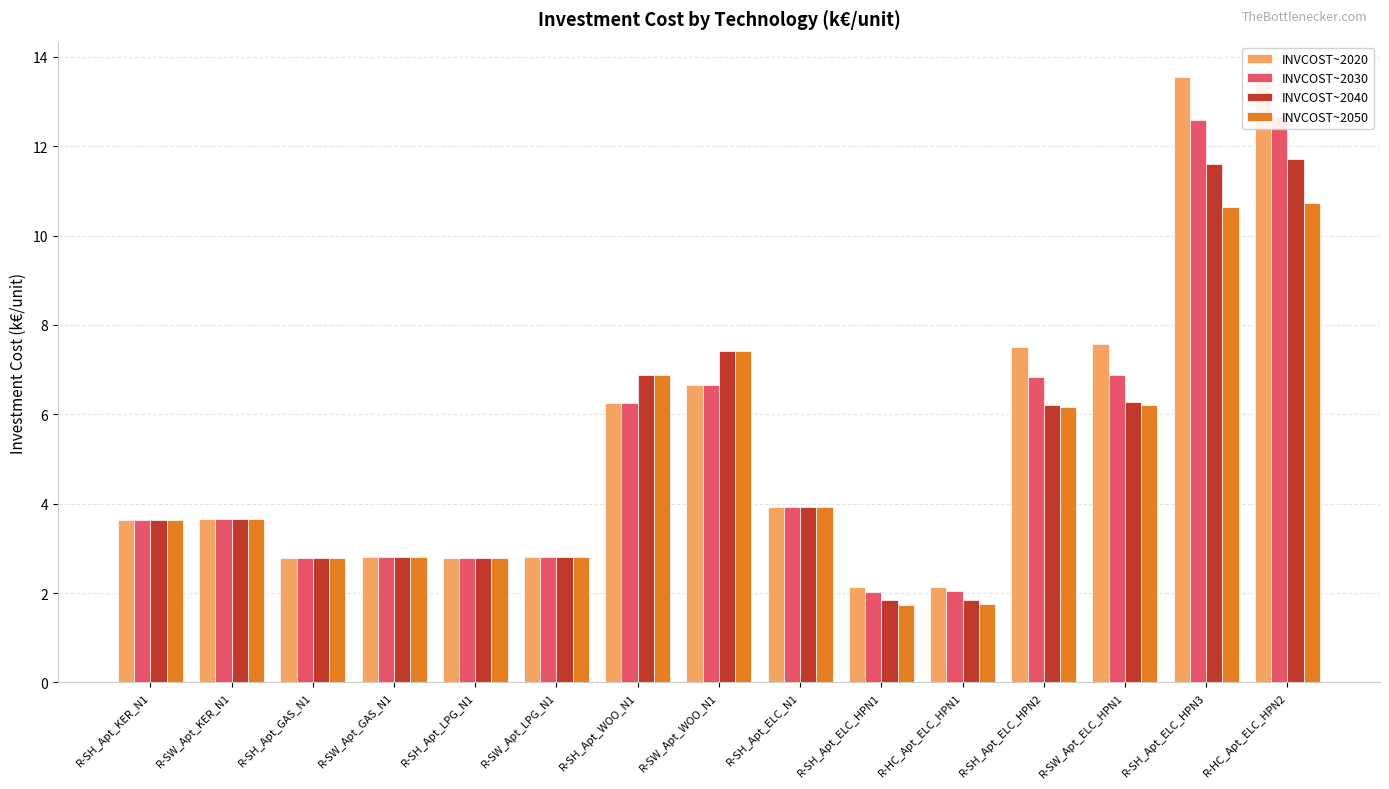

Does the chart contain any negative values?

No